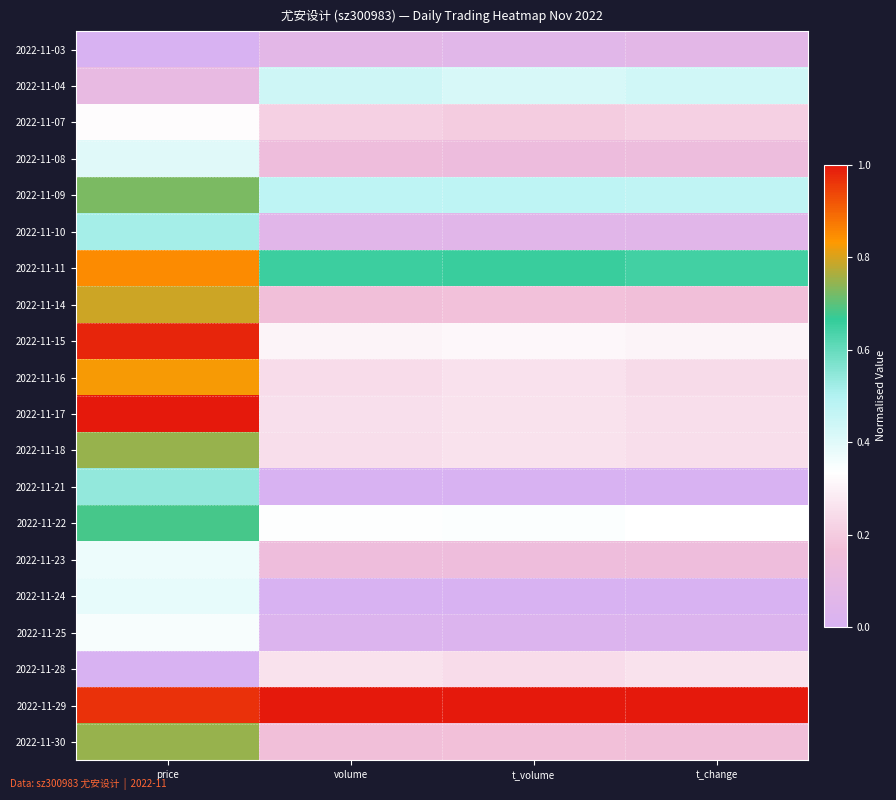

What is the spread (max minus min) of values at volume?

1.0